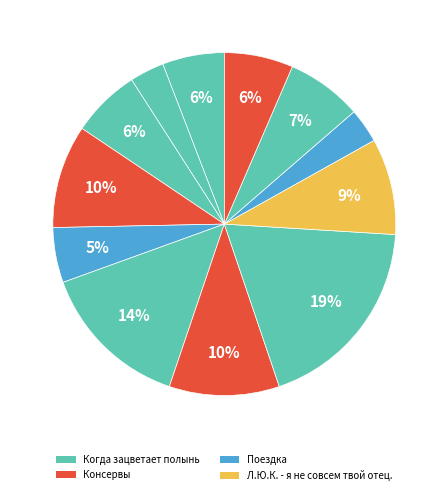

How many slices are in this pie chart?

12